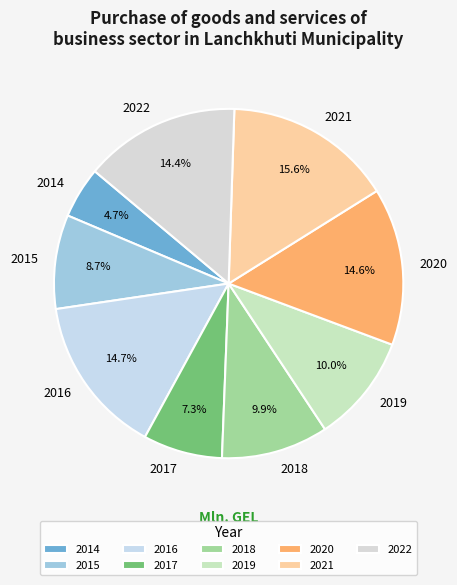

Does 2014 represent more than half of the total?

No